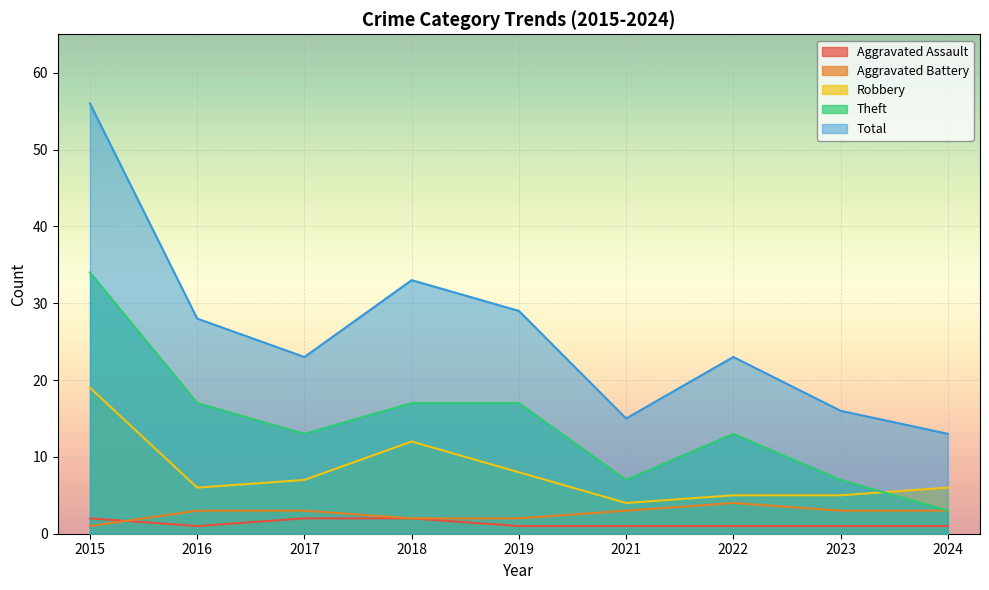

What is the value of the Theft point at the 6th from the left?

7